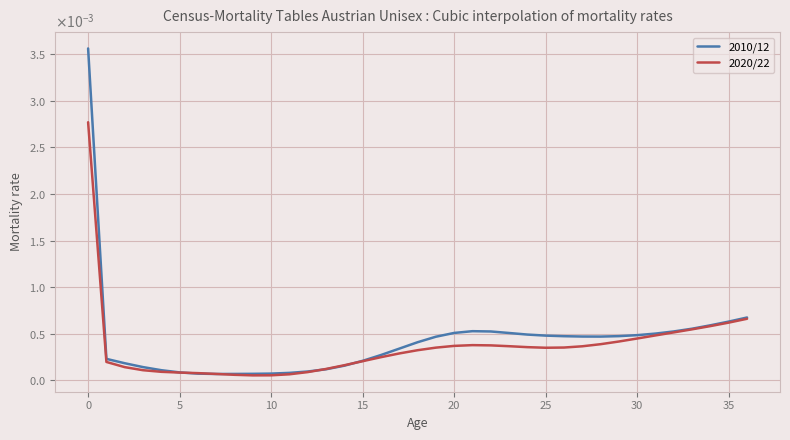

Is this an area chart (filled region under the line)?

No